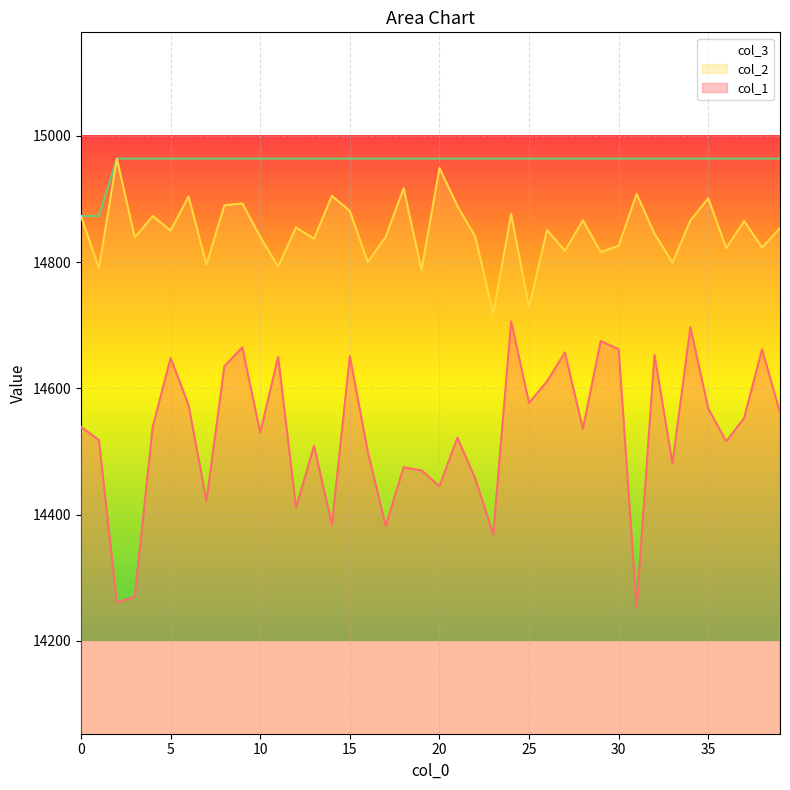

What is the sum of all col_3 values?

598378